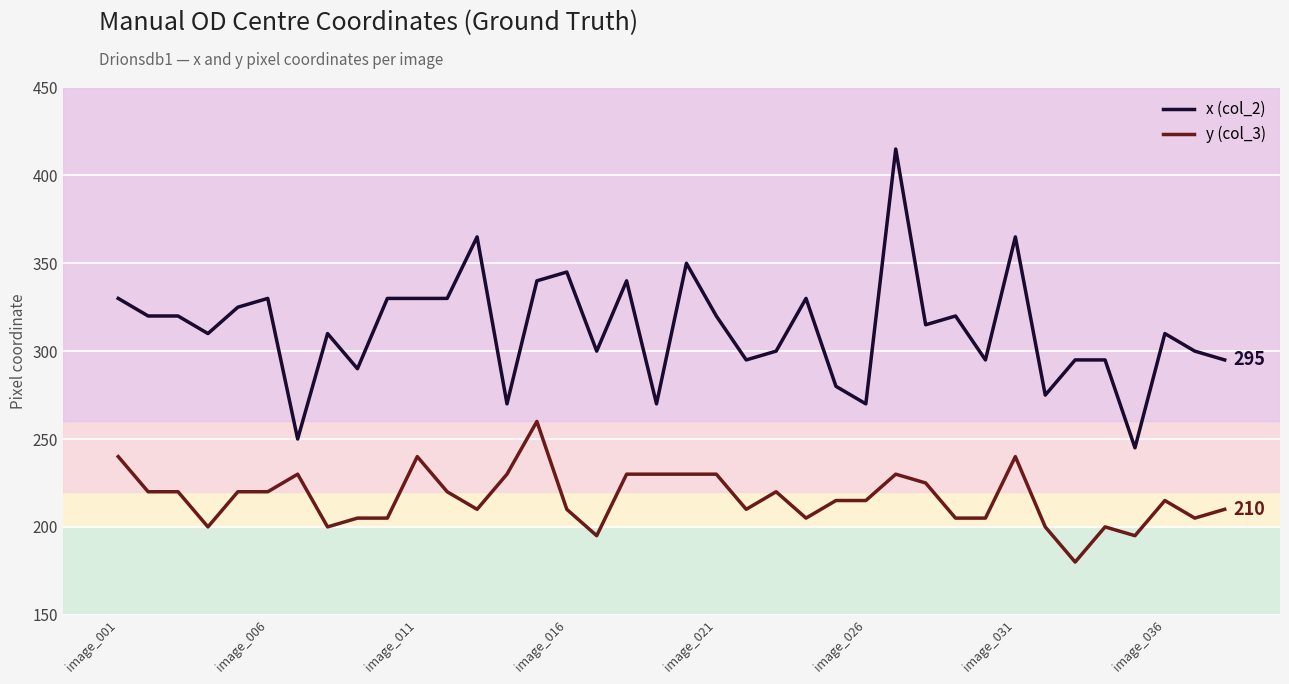

List the series in order of their peak value, highest first.

x (col_2), y (col_3)